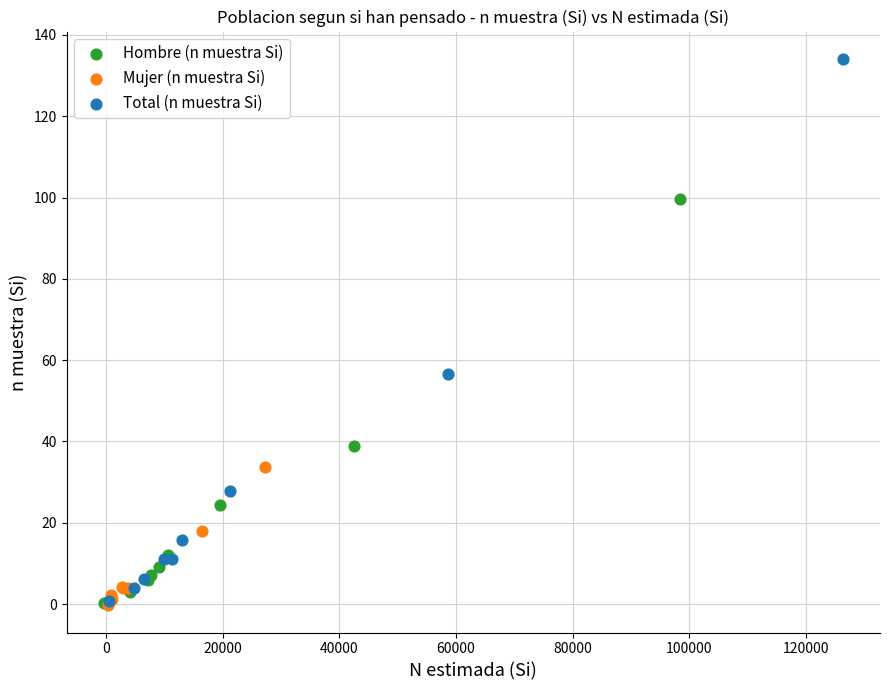

Which series has the widest spread of Y values?

Total (n muestra Si)